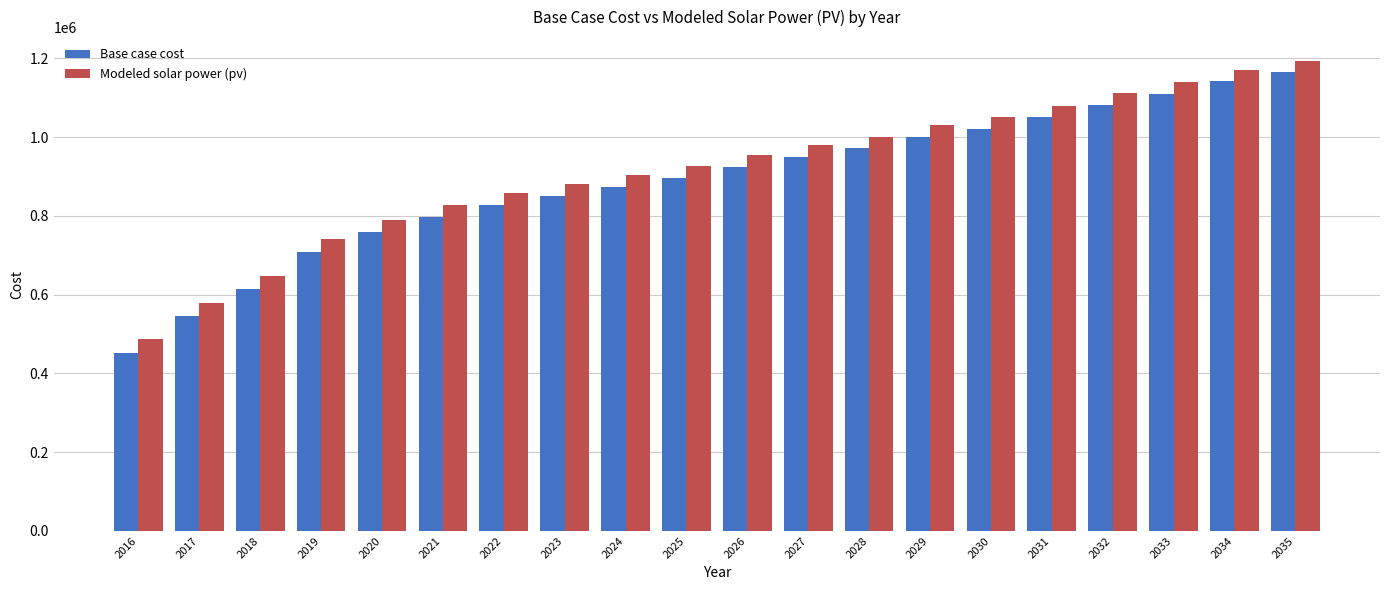

Rank the series at 2017 from lowest to highest value.

Base case cost, Modeled solar power (pv)